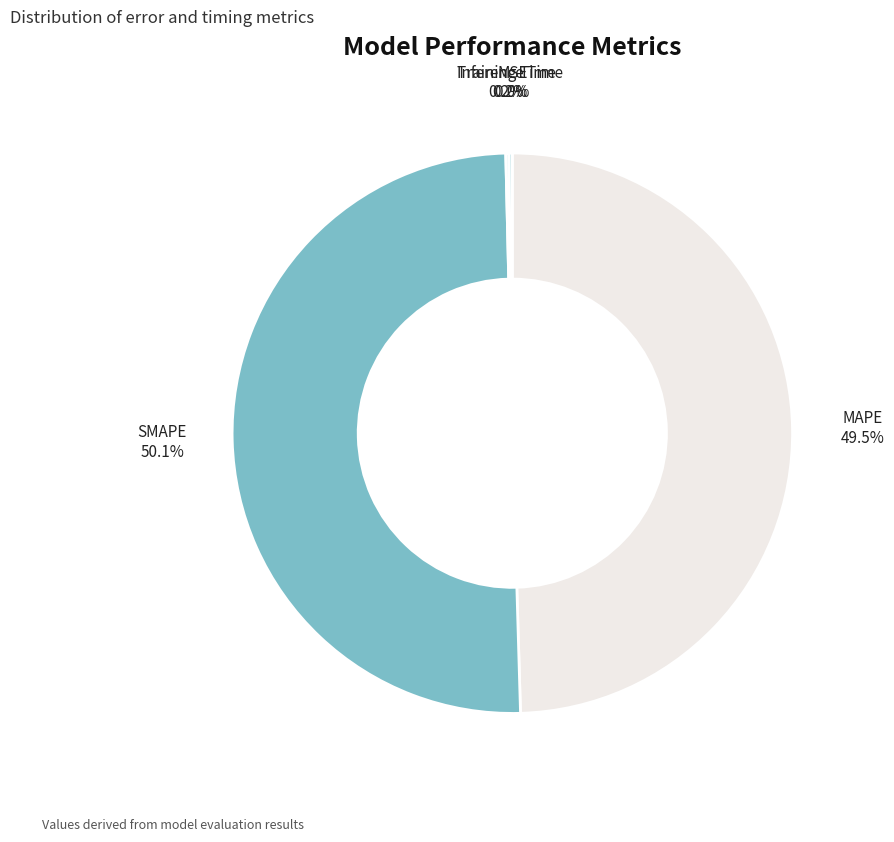

What is the largest slice in the pie chart?

SMAPE